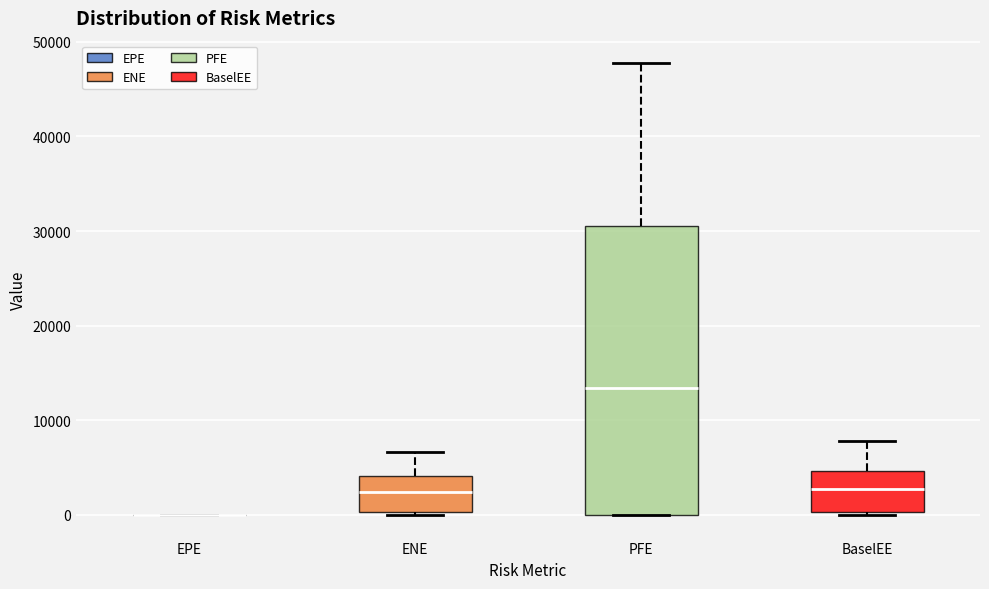

Reading left to right, transcribe this box plot: for each box, give where its median line is, the range the box spans, and where its two whiskers end, as read against the y-axis. The values are not printed on the chart, so give them approximately, as read against the axis.

EPE: box collapsed to a line at 0, whiskers 0 to 0
ENE: median 2000, box 0 to 4000, whiskers 0 (just below the box's lower edge) to 7000
PFE: median 13000, box 0 to 31000, whiskers 0 to 48000
BaselEE: median 3000, box 0 to 5000, whiskers 0 (just below the box's lower edge) to 8000